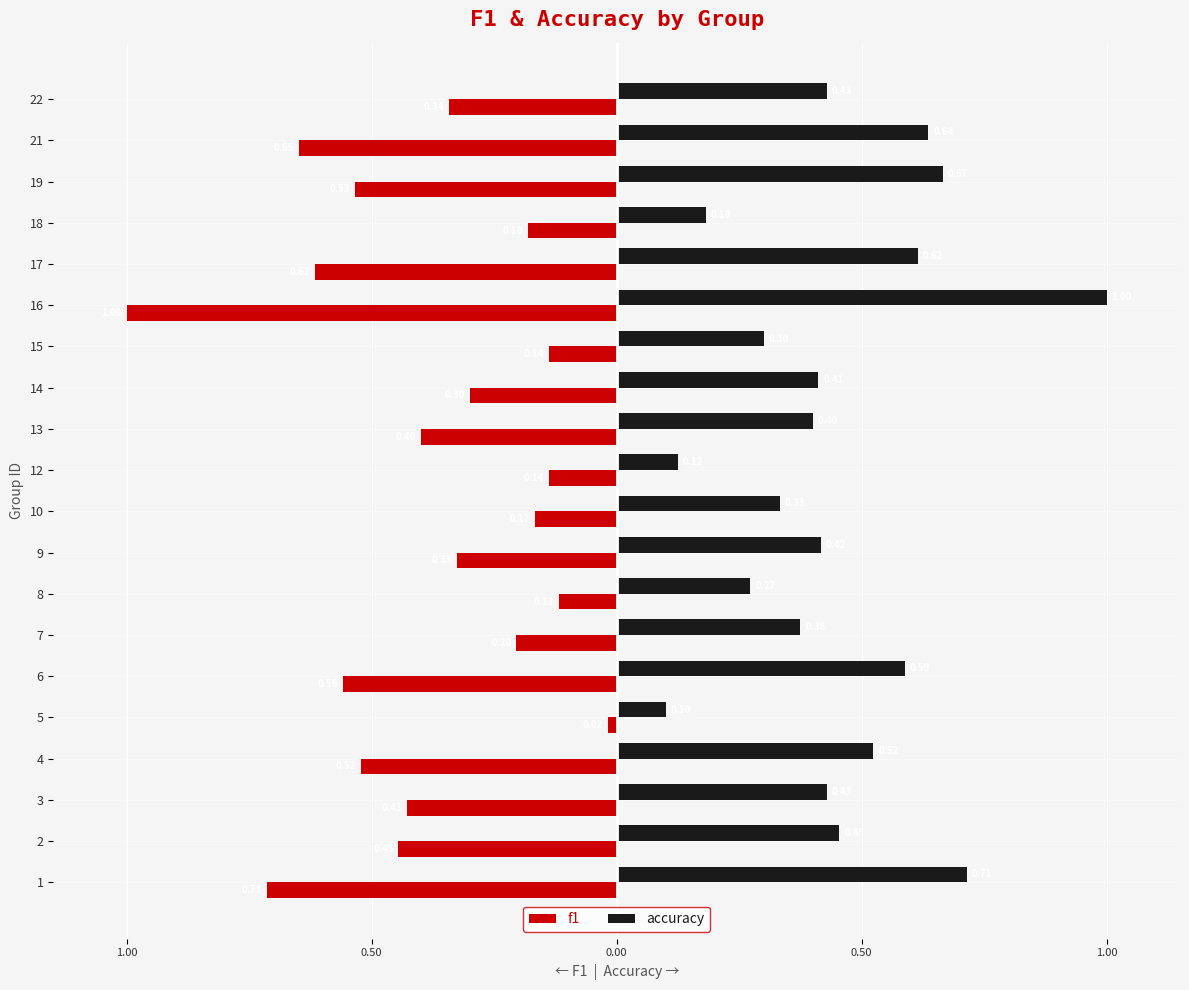

What are all the series names shown in the legend?

f1, accuracy